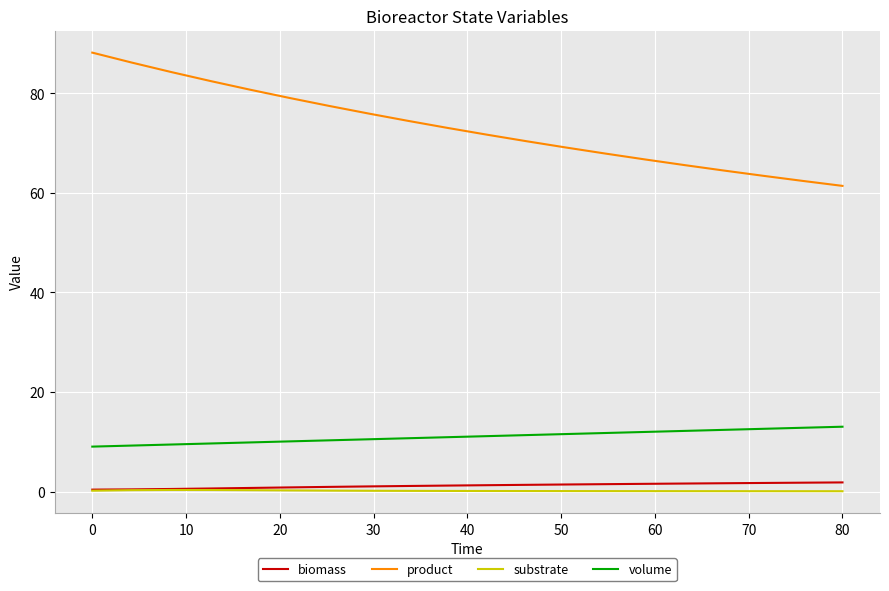

What is the maximum value for product?

88.2